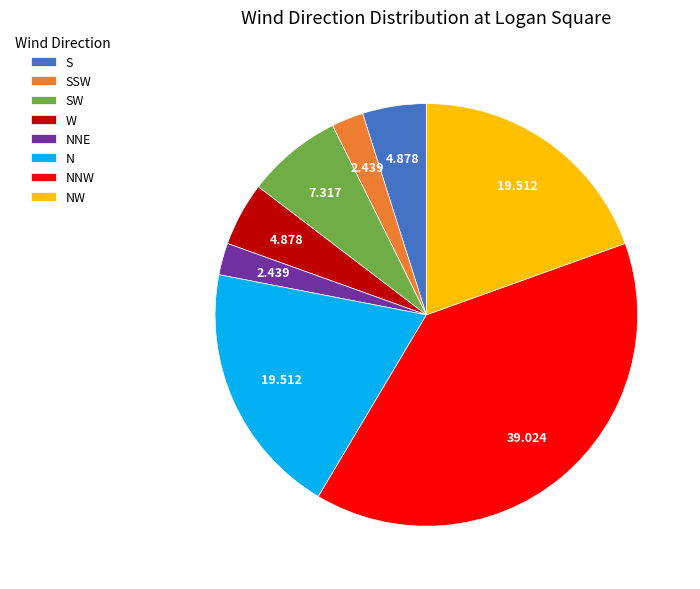

Which category has the biggest portion of the pie?

NNW